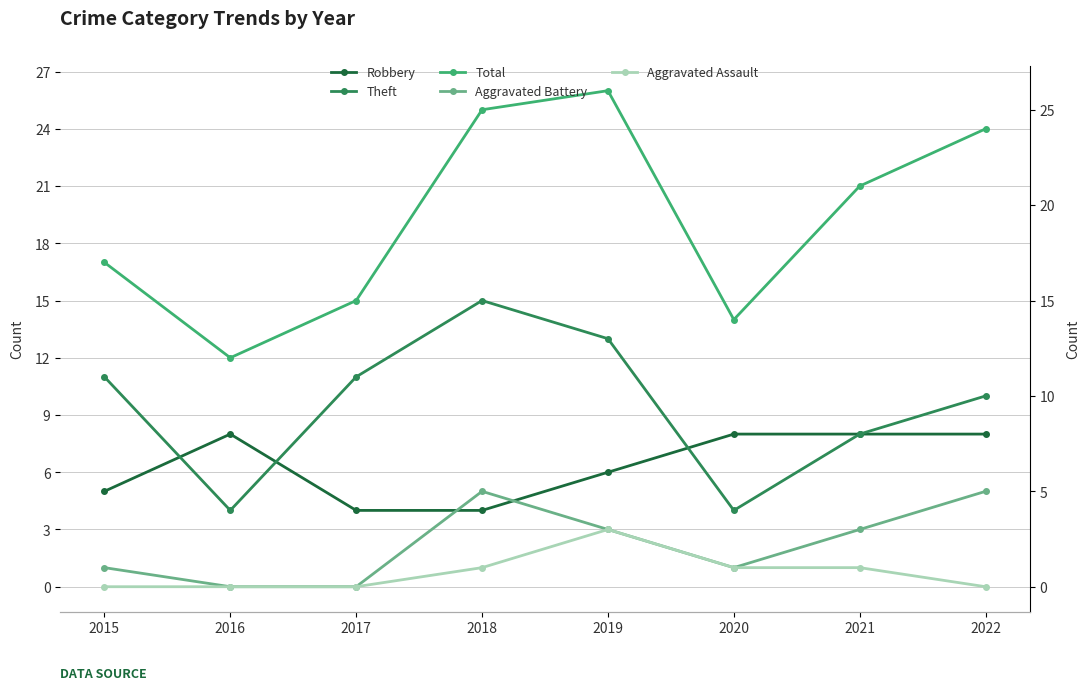

What value does the Total series have at 2021, to the nearest 5?

20